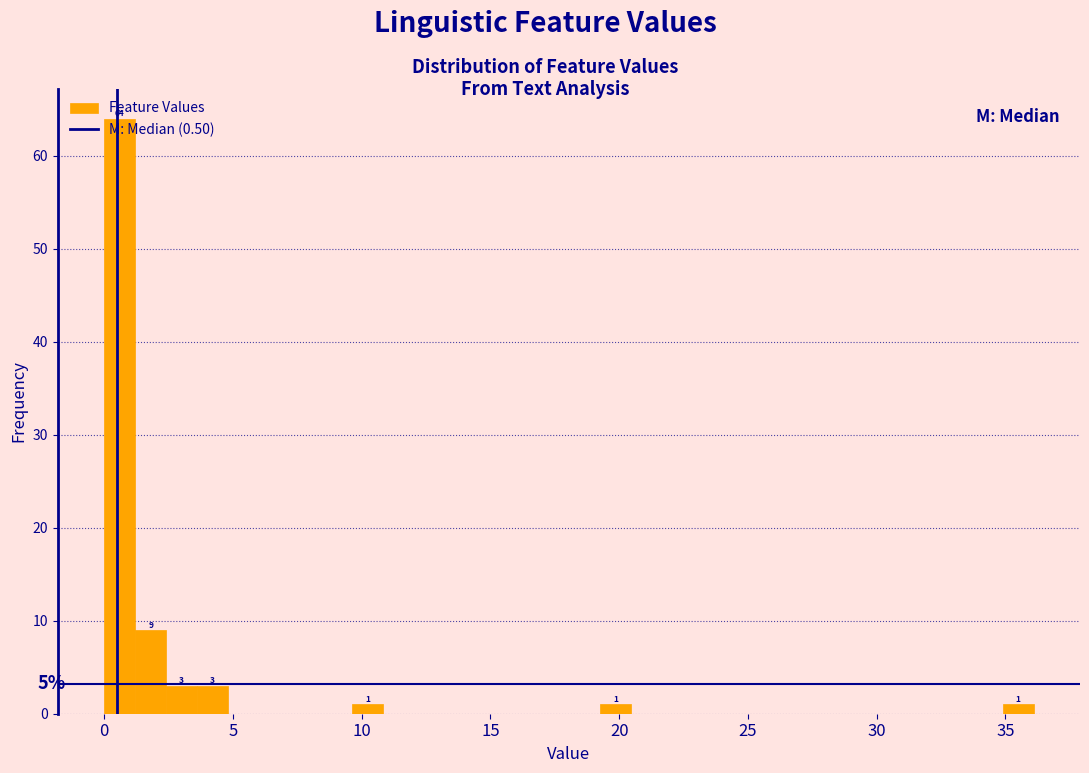

Read against the x-axis, roughly where is the centre of the tallest bar?

0.5